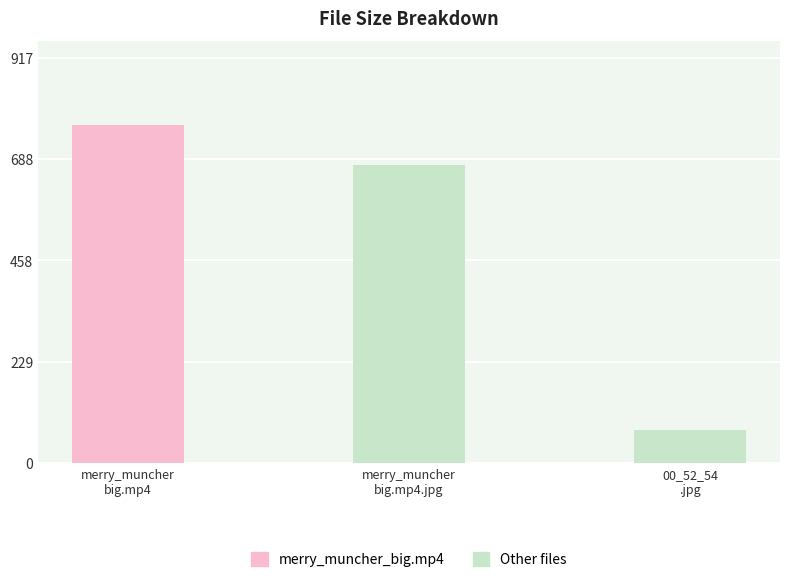

Count the number of categories in the chart.

3